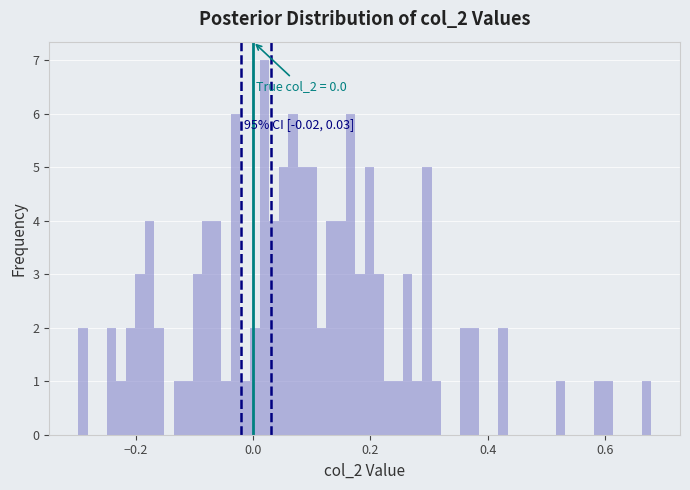

Around what value on the x-axis is the tallest bar? Give the approximate position of its centre, as read against the axis.

0.02